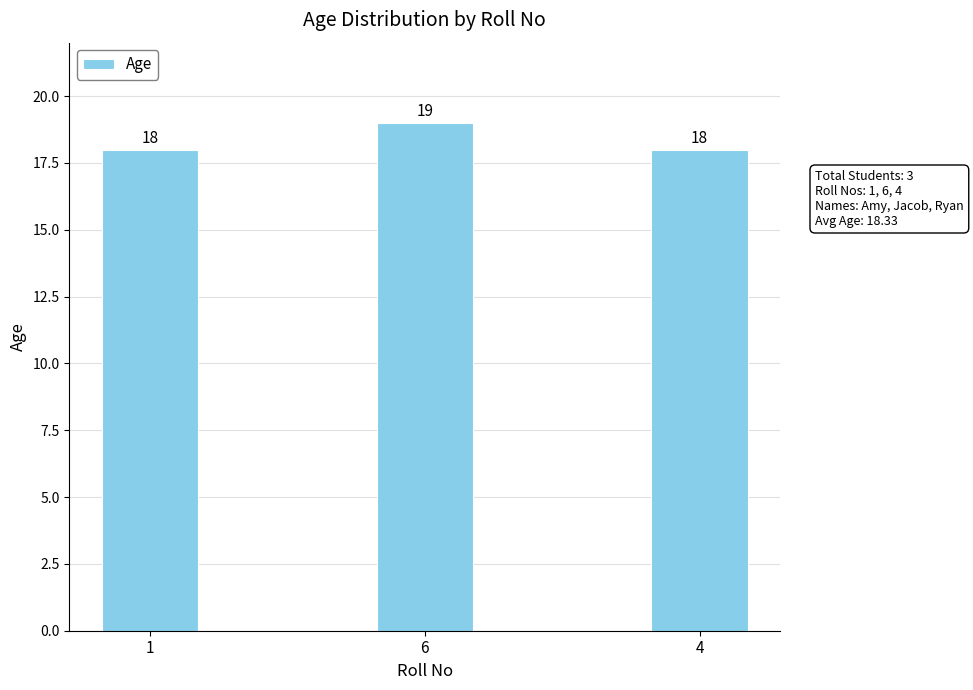

How many distinct data groups are displayed?

1